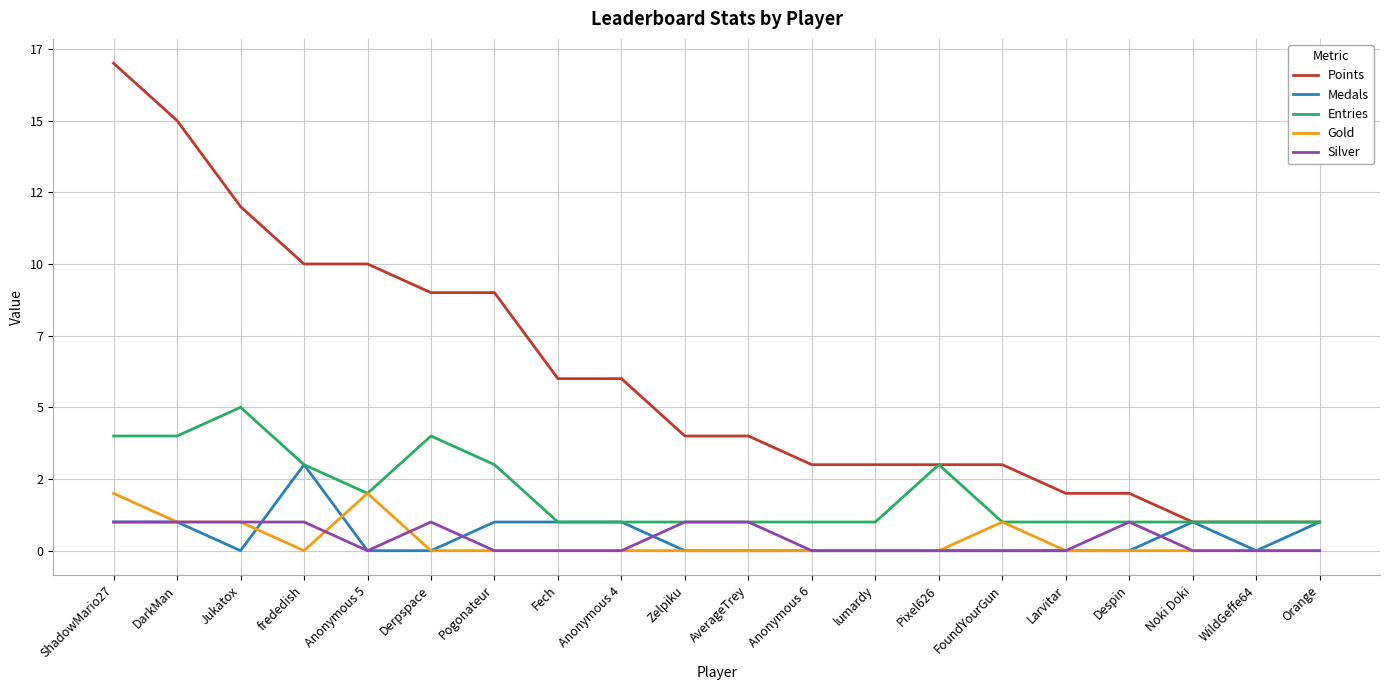

List the series in order of their peak value, lowest first.

Silver, Gold, Medals, Entries, Points